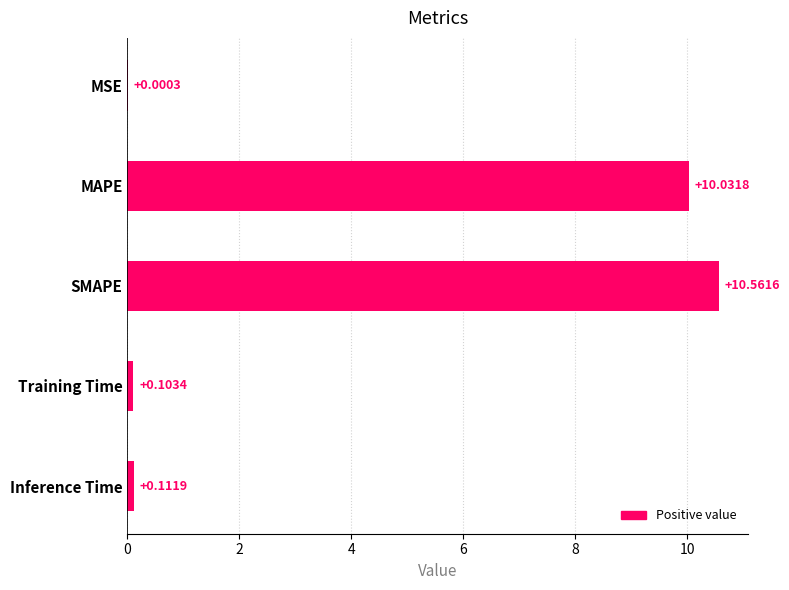

What is the change in value from MSE to MAPE?

+10.0